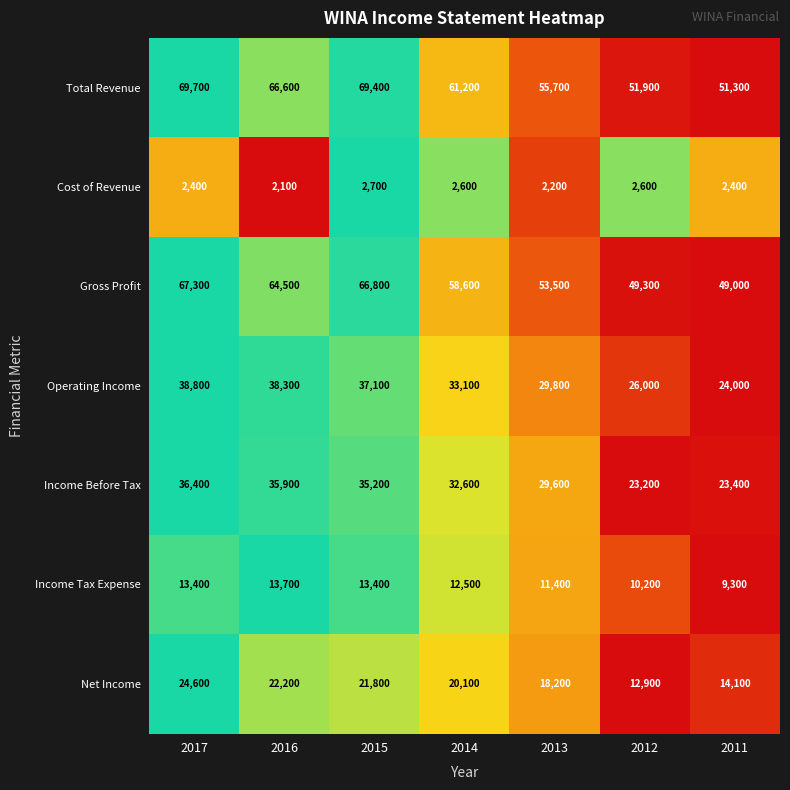

True or false: Cost of Revenue has a value of 2400 at 2011.

True